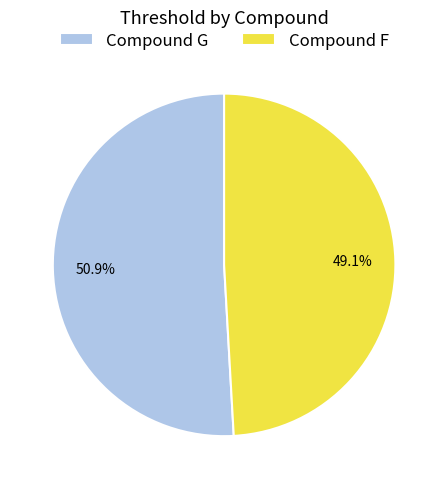

What percentage is the Compound G slice, to the nearest percent?

51%